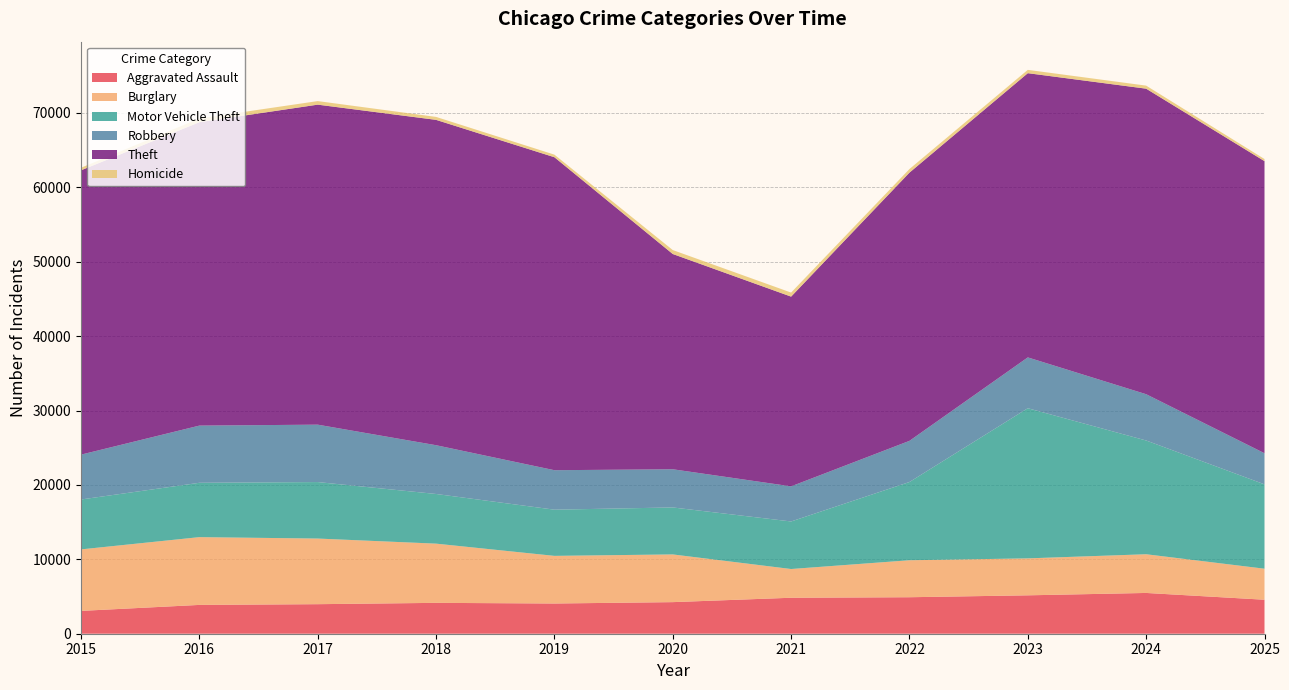

Reading left to right, extract all data points from this chart.

Aggravated Assault: 2015=3069	2016=3873	2017=3971	2018=4149	2019=4062	2020=4246	2021=4835	2022=4905	2023=5161	2024=5481	2025=4569
Burglary: 2015=8267	2016=9110	2017=8822	2018=7959	2019=6403	2020=6413	2021=3863	2022=4971	2023=4967	2024=5202	2025=4170
Motor Vehicle Theft: 2015=6706	2016=7305	2017=7592	2018=6676	2019=6208	2020=6314	2021=6391	2022=10516	2023=20182	2024=15290	2025=11339
Robbery: 2015=6030	2016=7686	2017=7716	2018=6555	2019=5306	2020=5133	2021=4721	2022=5532	2023=6832	2024=6221	2025=4181
Theft: 2015=38218	2016=40780	2017=43014	2018=43731	2019=42068	2020=28934	2021=25501	2022=36053	2023=38203	2024=41068	2025=39262
Homicide: 2015=342	2016=506	2017=479	2018=398	2019=347	2020=530	2021=544	2022=484	2023=446	2024=411	2025=283